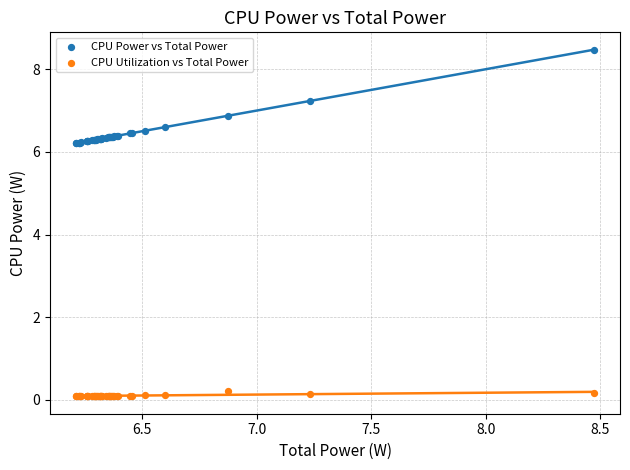

Which series contains the lowest Y value?

CPU Utilization vs Total Power